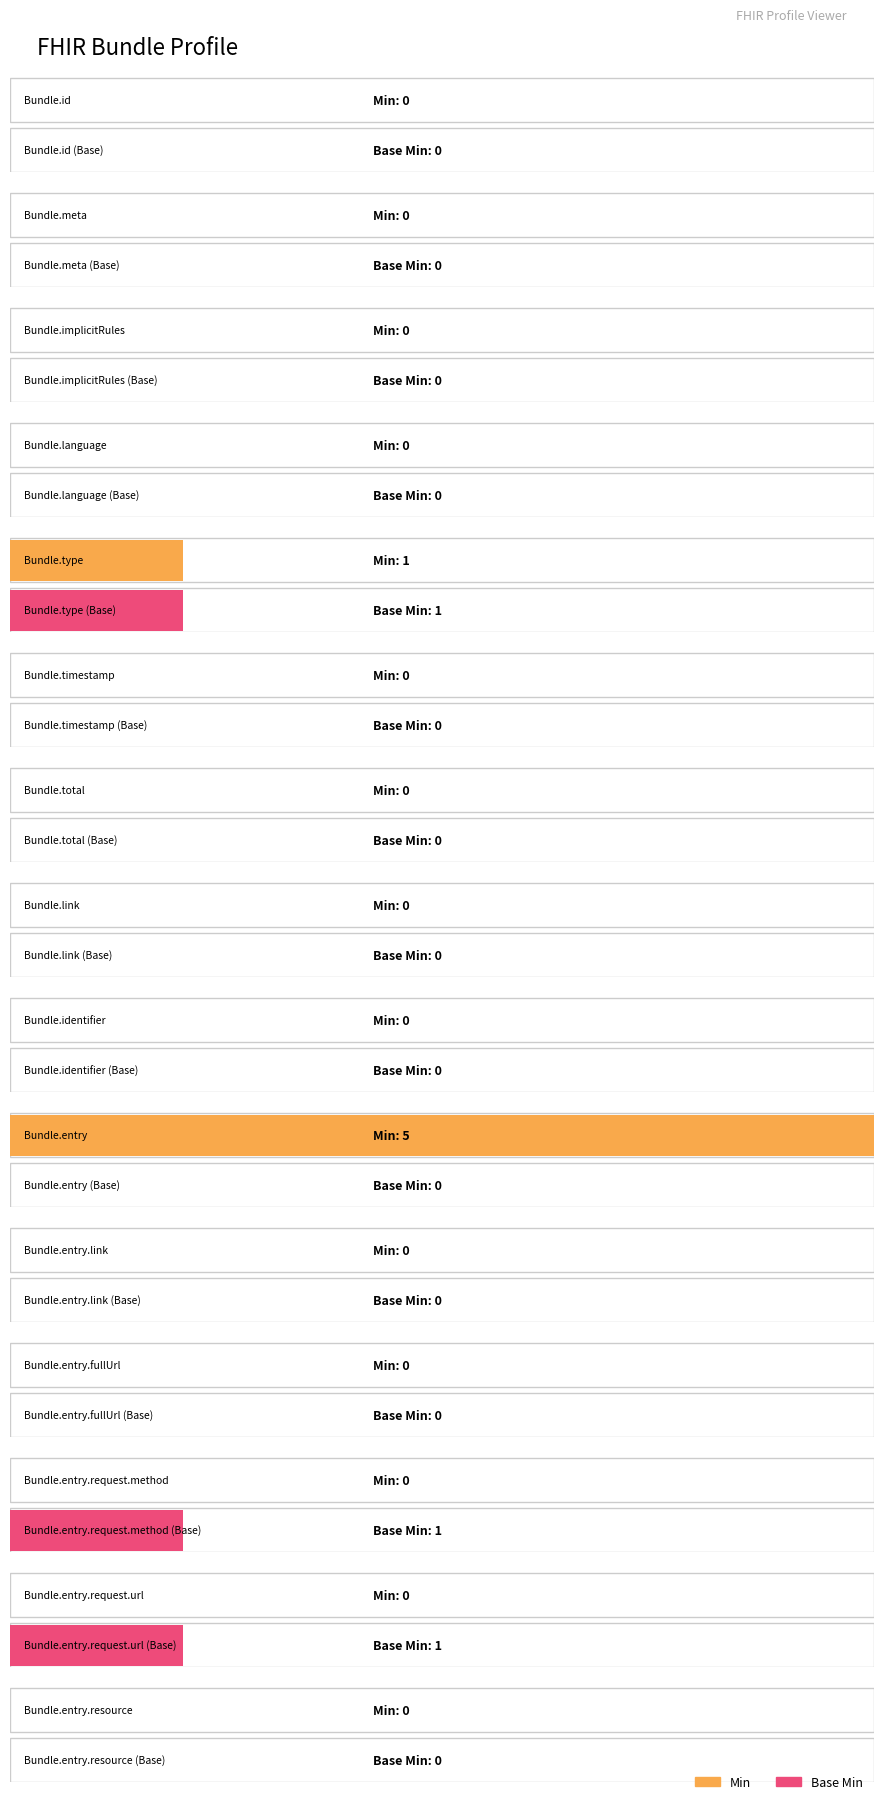

What is the label of the 4th bar from the right?

Bundle.entry.fullUrl